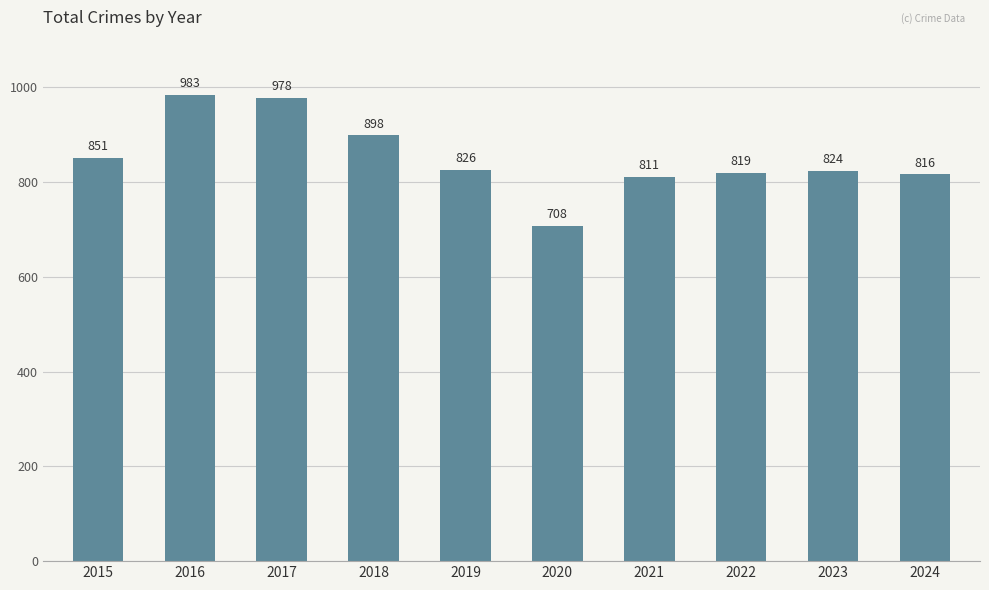

What is the value of the 8th bar from the left?

819